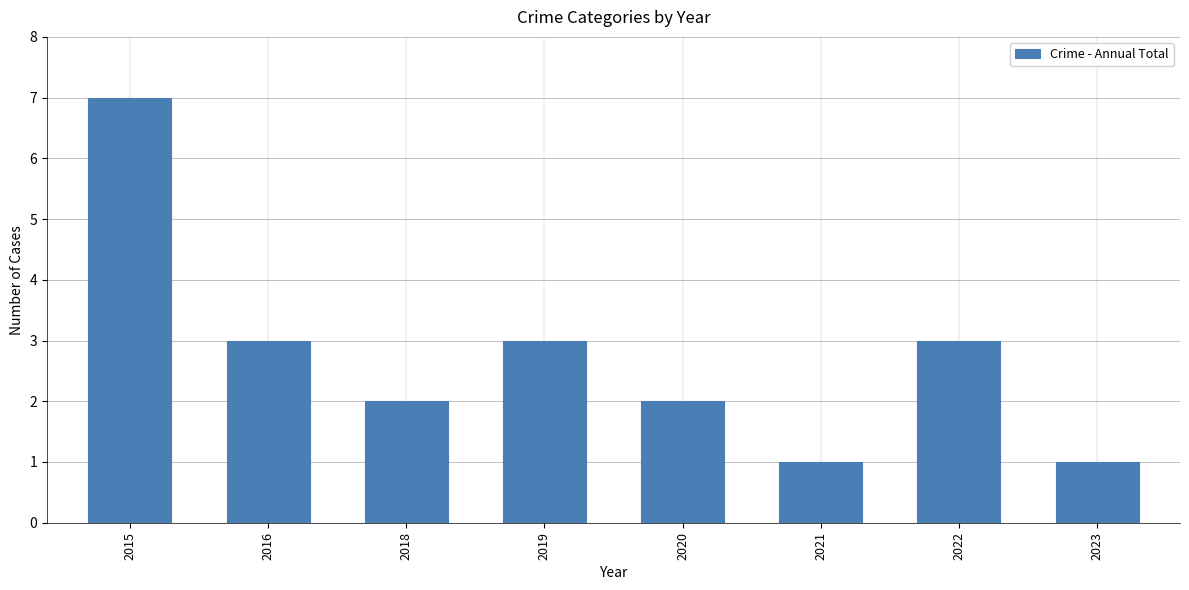

The value at 2021 is 2. True or false?

False